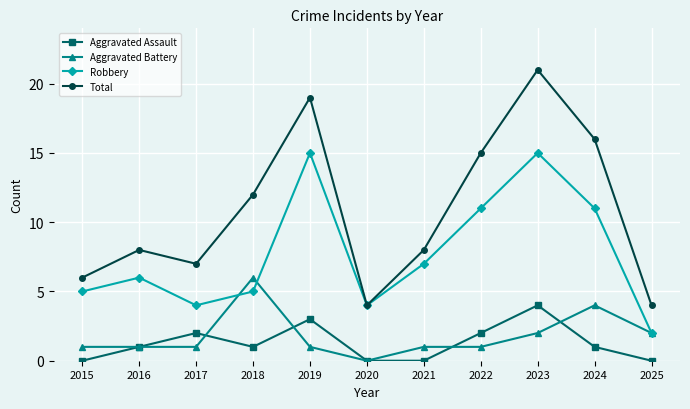

Which series has the largest total across all categories?

Total